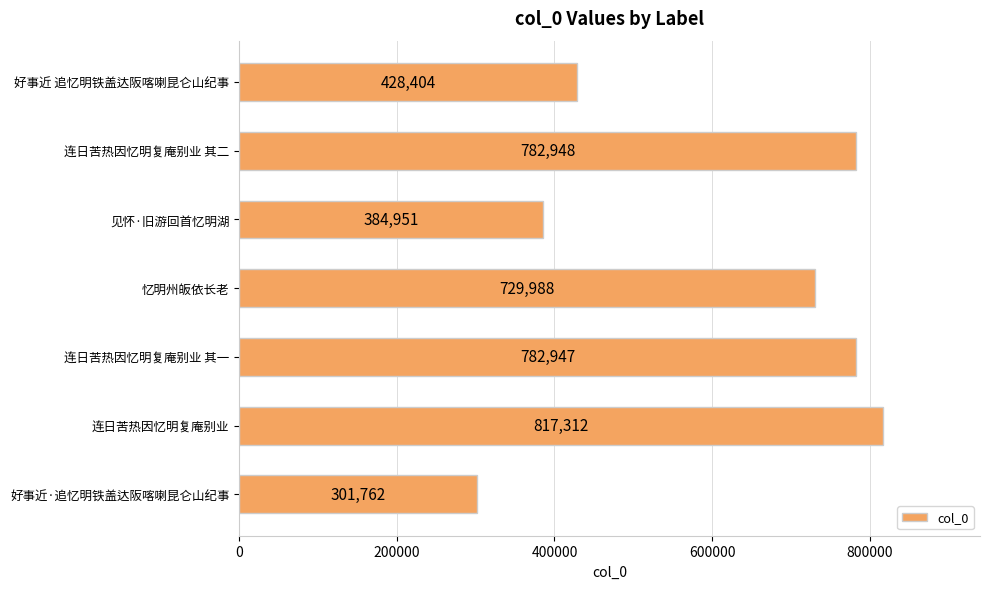

Where is the data nearest to the value 559537?

好事近 追忆明铁盖达阪喀喇昆仑山纪事